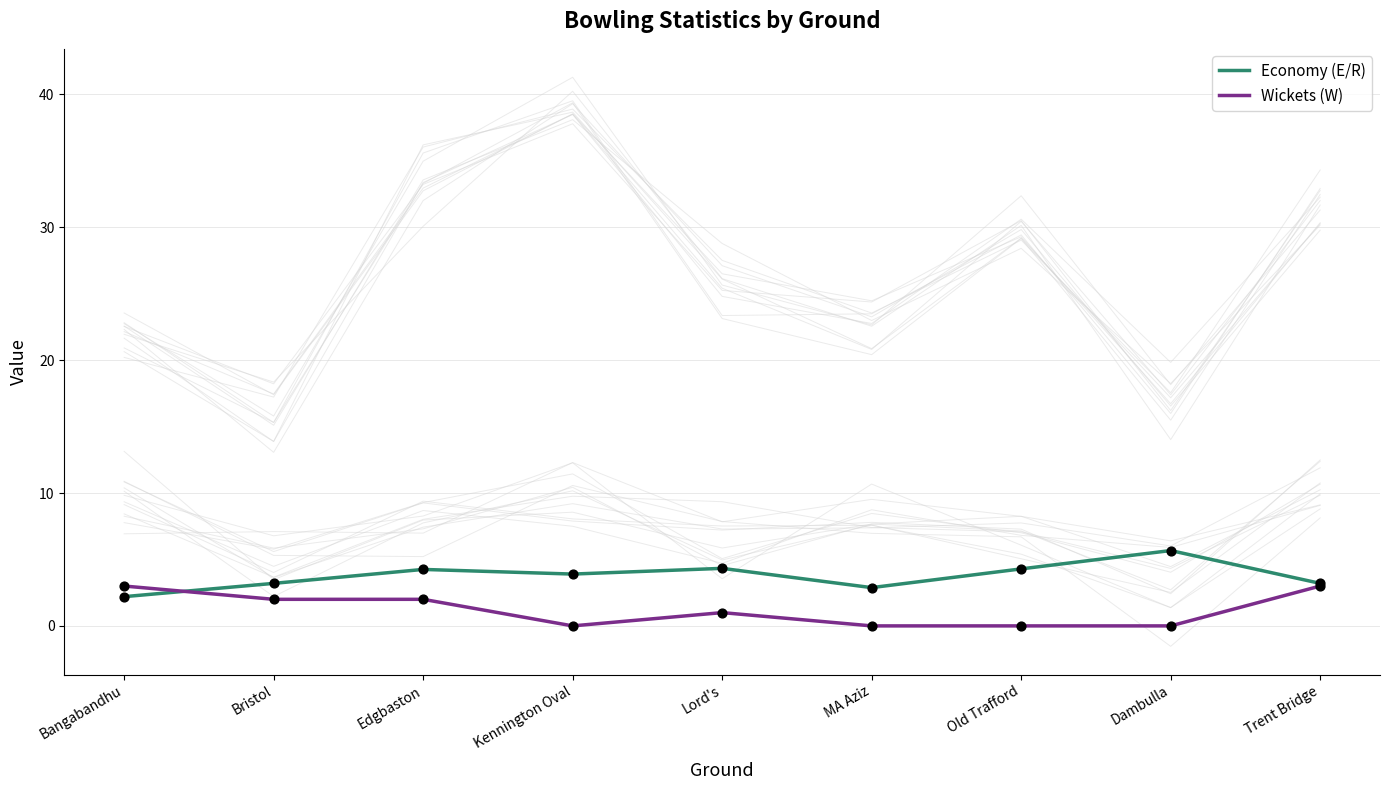

Which series reaches the minimum Y coordinate?

Wickets (W)